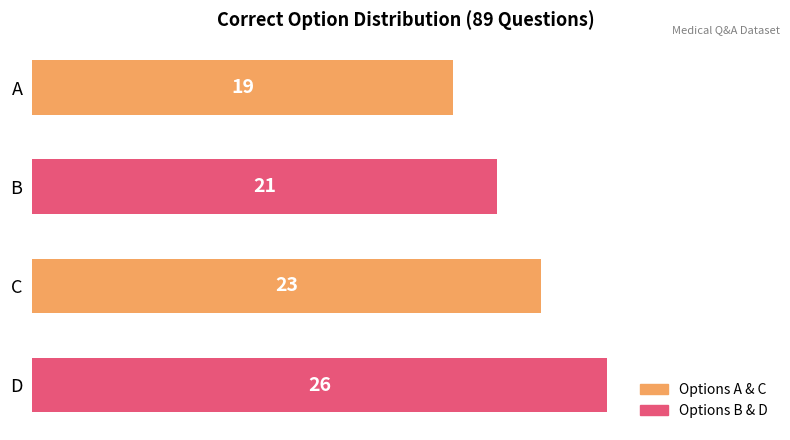

What is the change in value from C to A?

-4